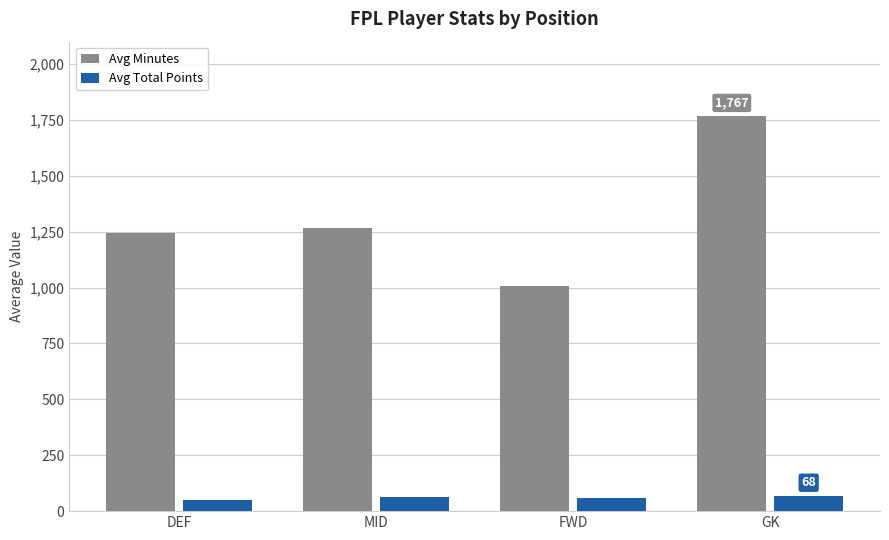

Where is Avg Minutes nearest to the value 1388?

MID